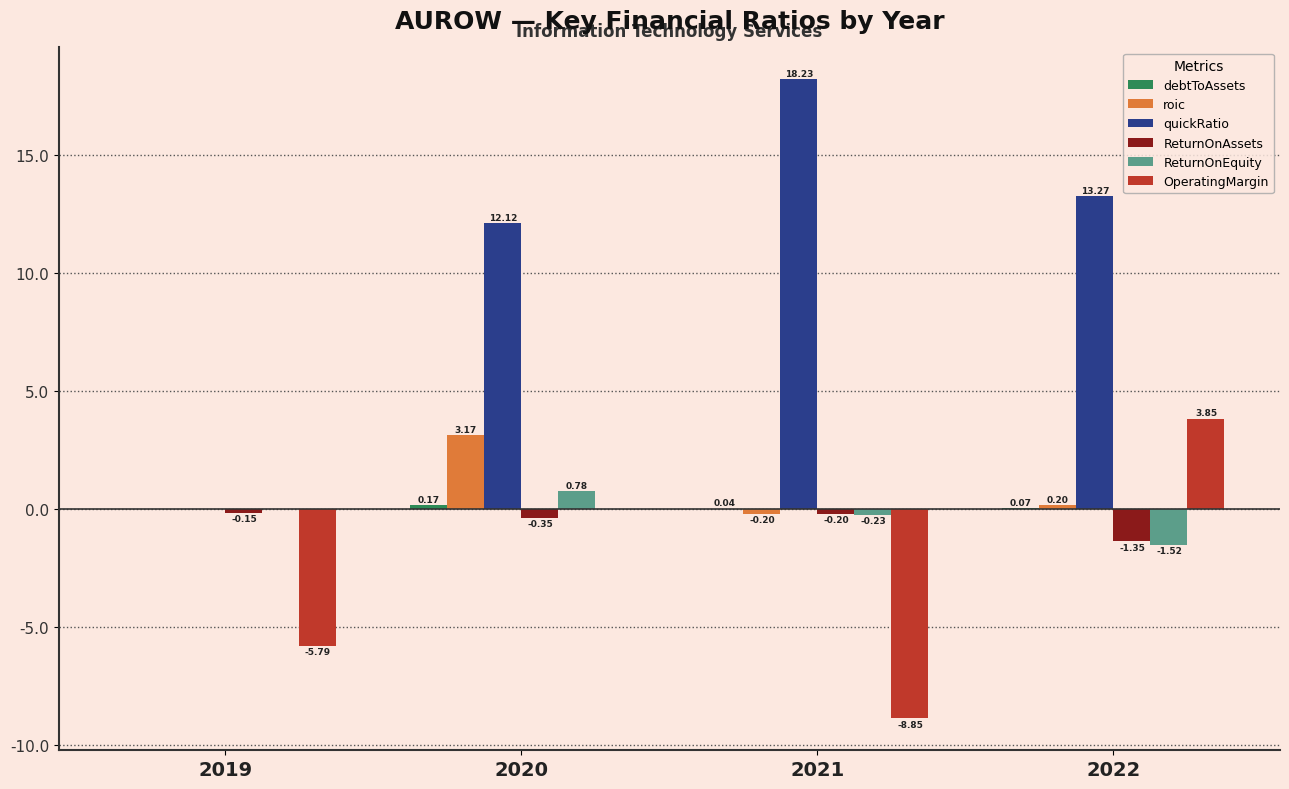

How many groups of bars are there?

4